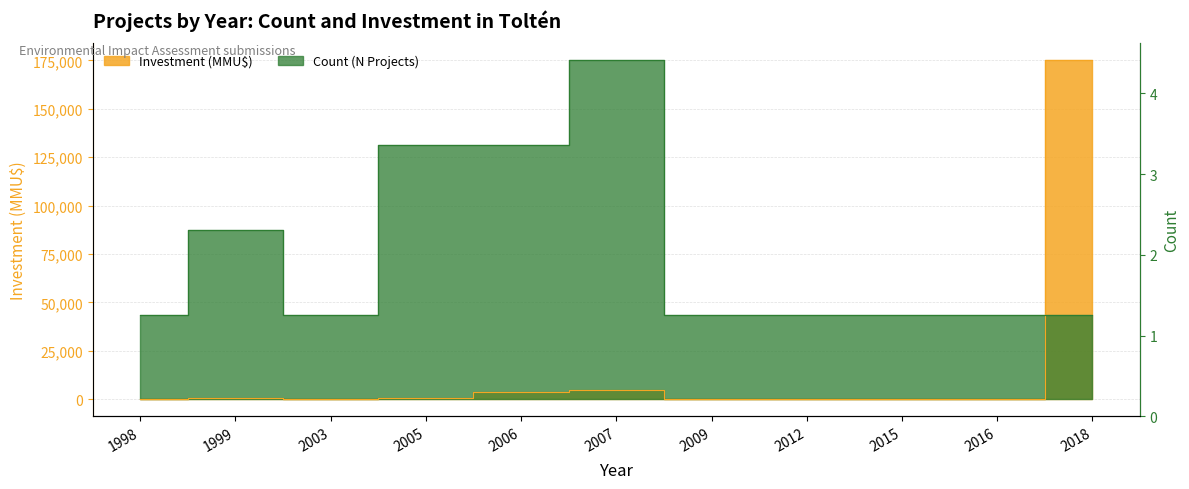

Does the chart display data point markers on the line(s)?

No